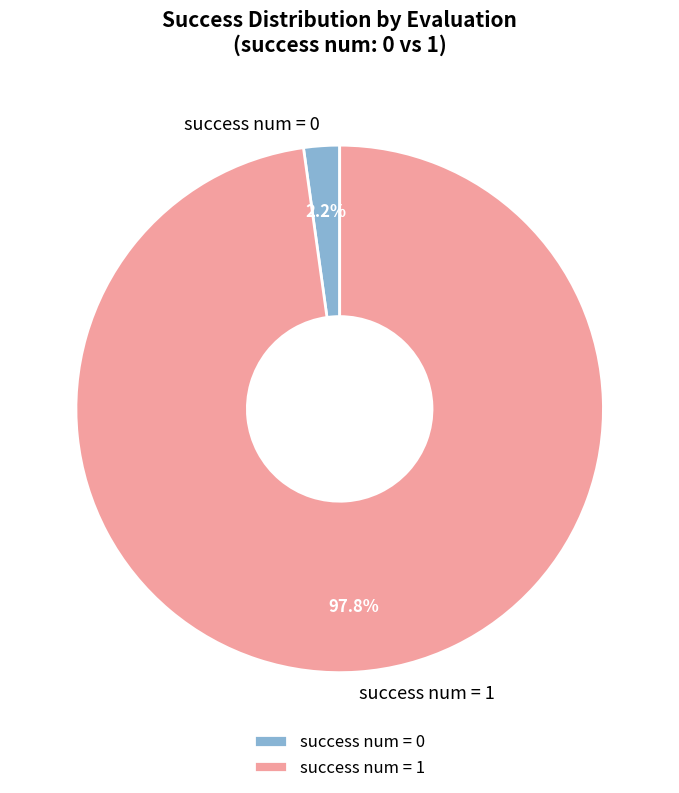

What is the ratio of the value at success num = 1 to the value at success num = 0?

44.5